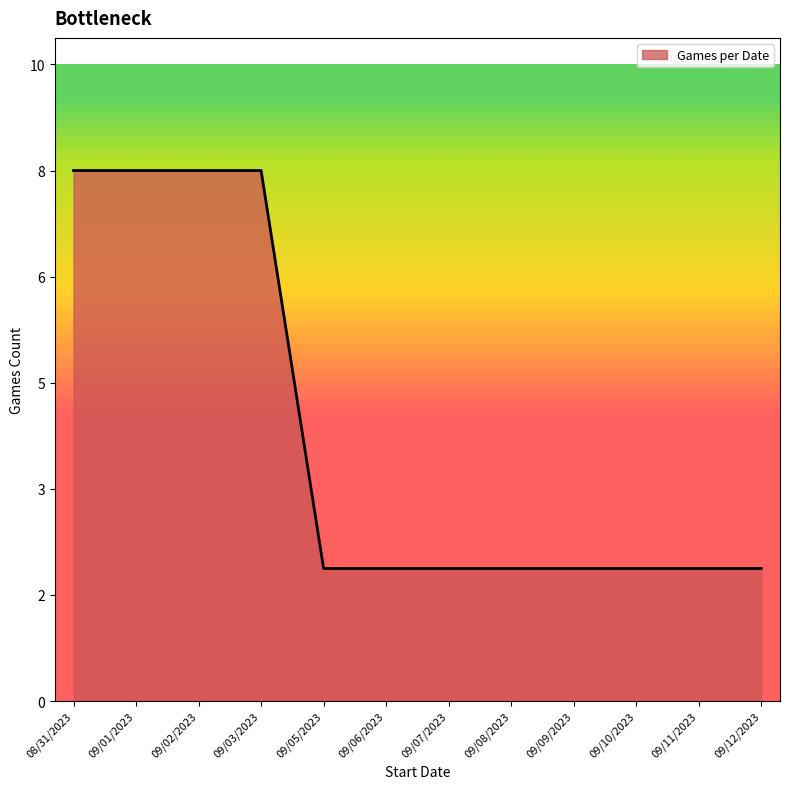

What is the minimum value shown in the chart?

2